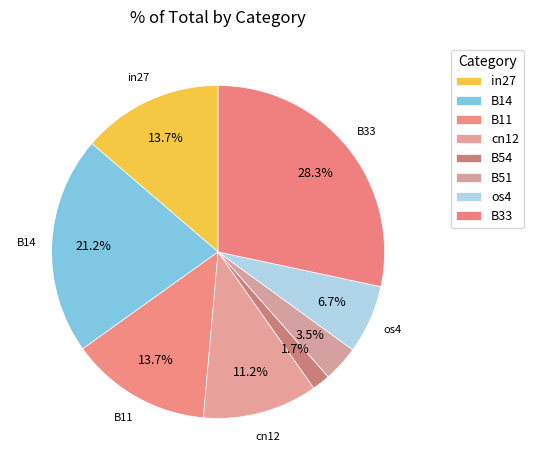

Which category has the smallest portion of the pie?

B54